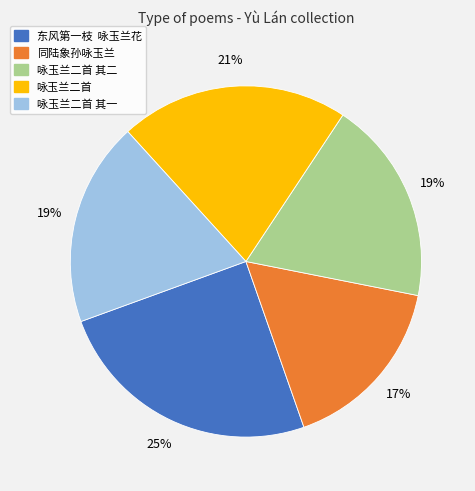

Is there a majority slice in this chart?

No